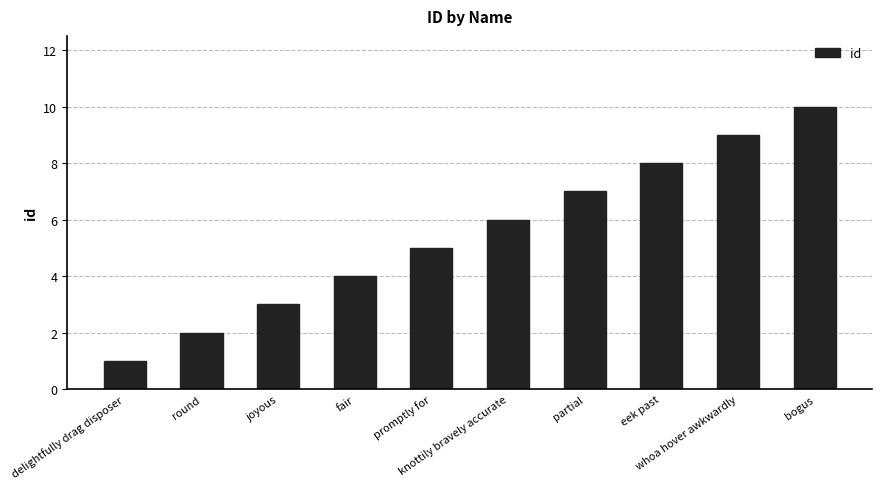

How many bars are there in total?

10